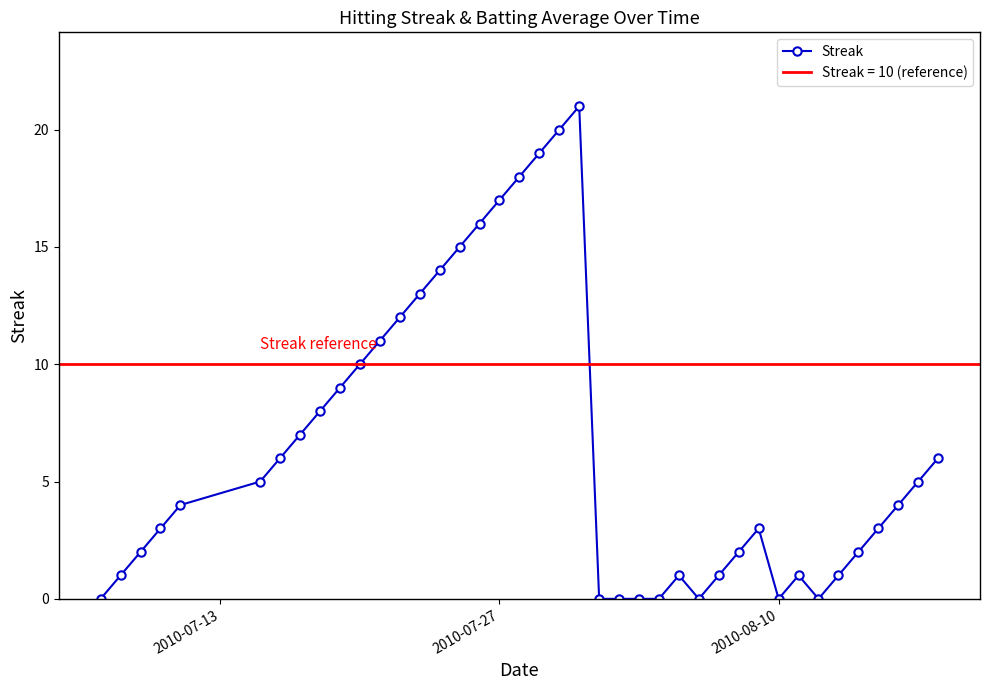

What is the maximum value for Streak?

21